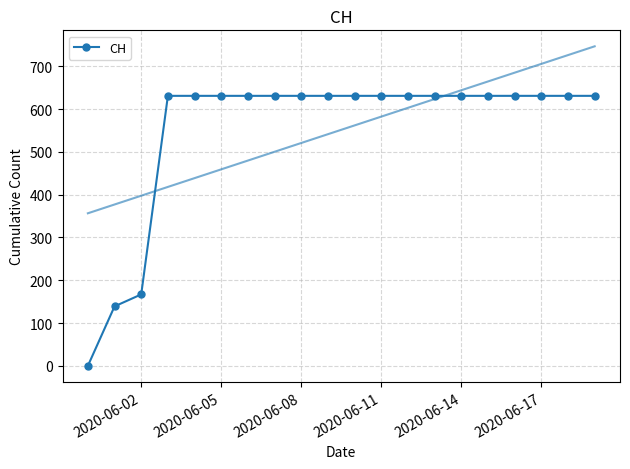

How many data points are less than 631?

3